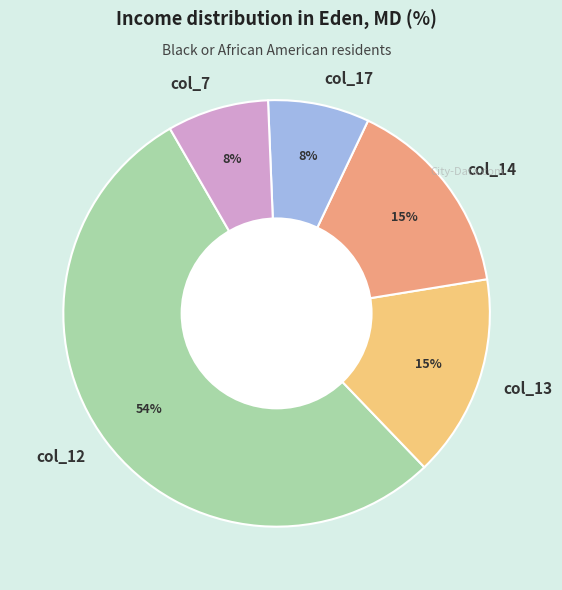

Do col_17 and col_13 together represent more than half of the pie?

No